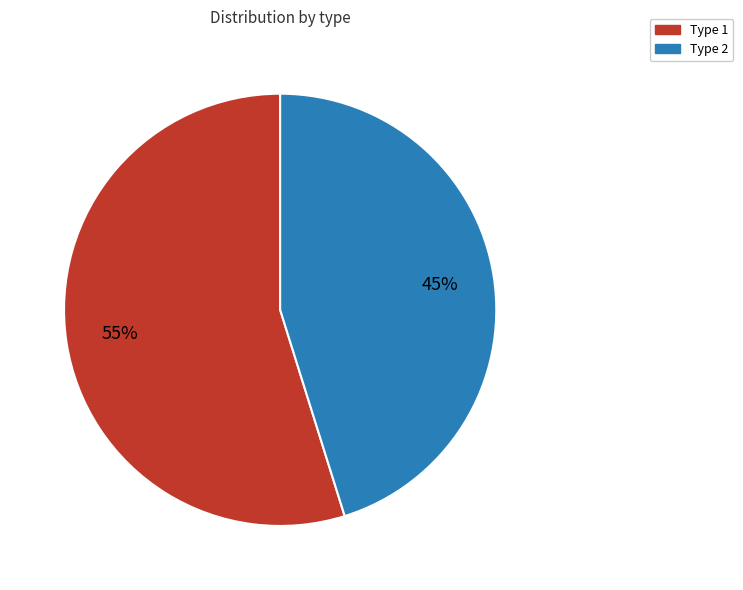

Does any single category account for the majority?

Yes